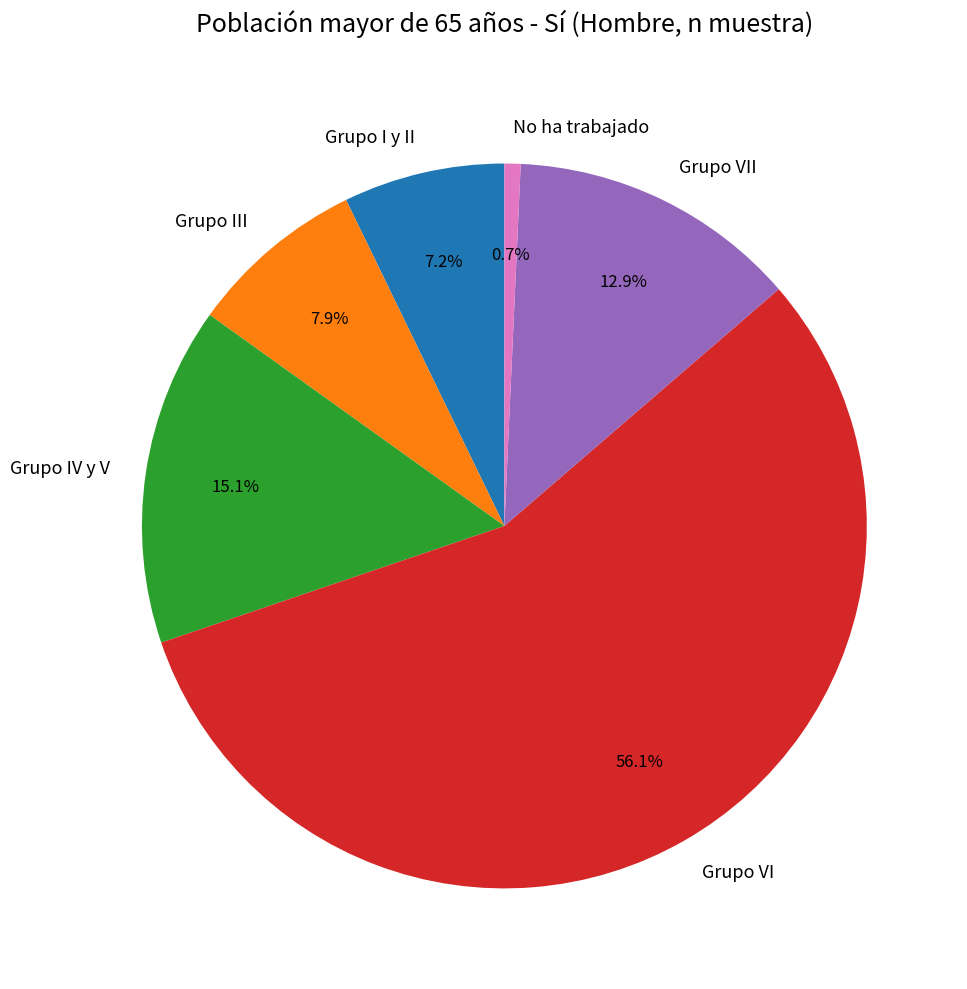

Does any single category account for the majority?

Yes